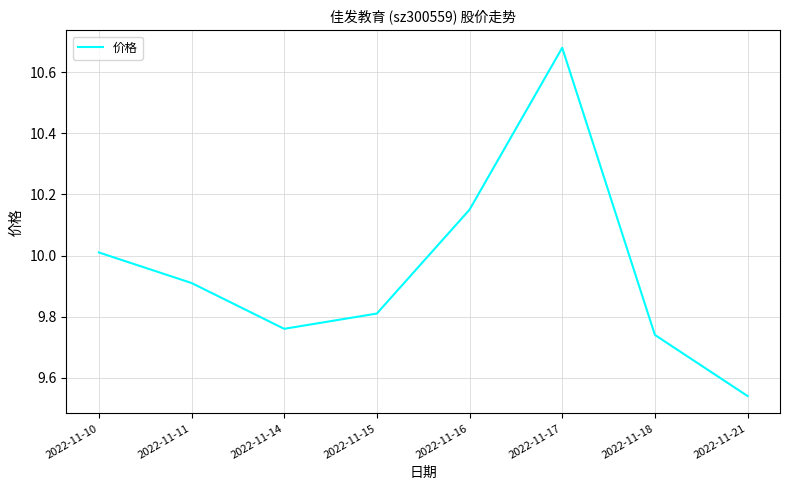

Where is the first local maximum?

2022-11-17